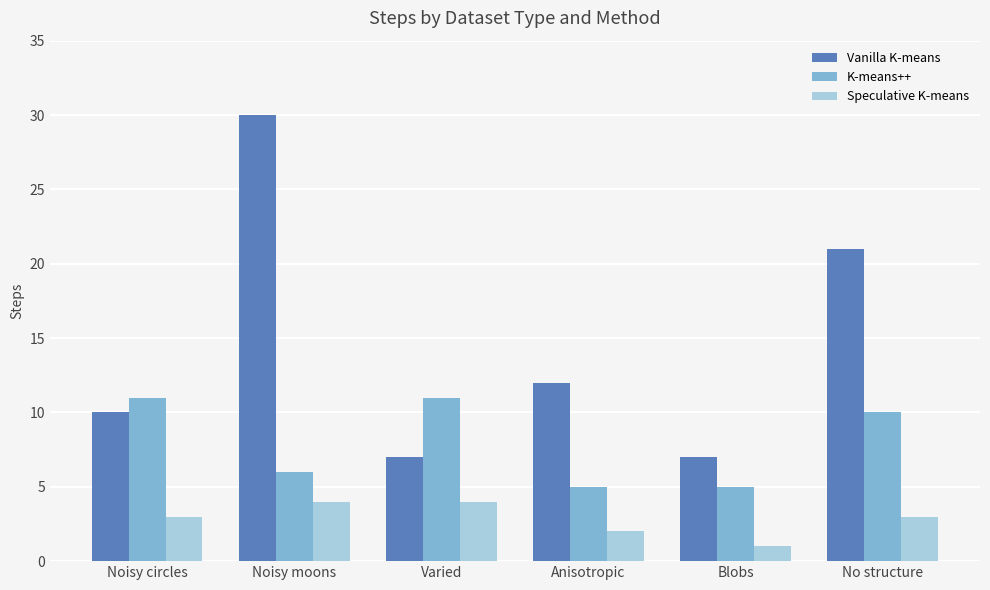

What are all the series names shown in the legend?

Vanilla K-means, K-means++, Speculative K-means